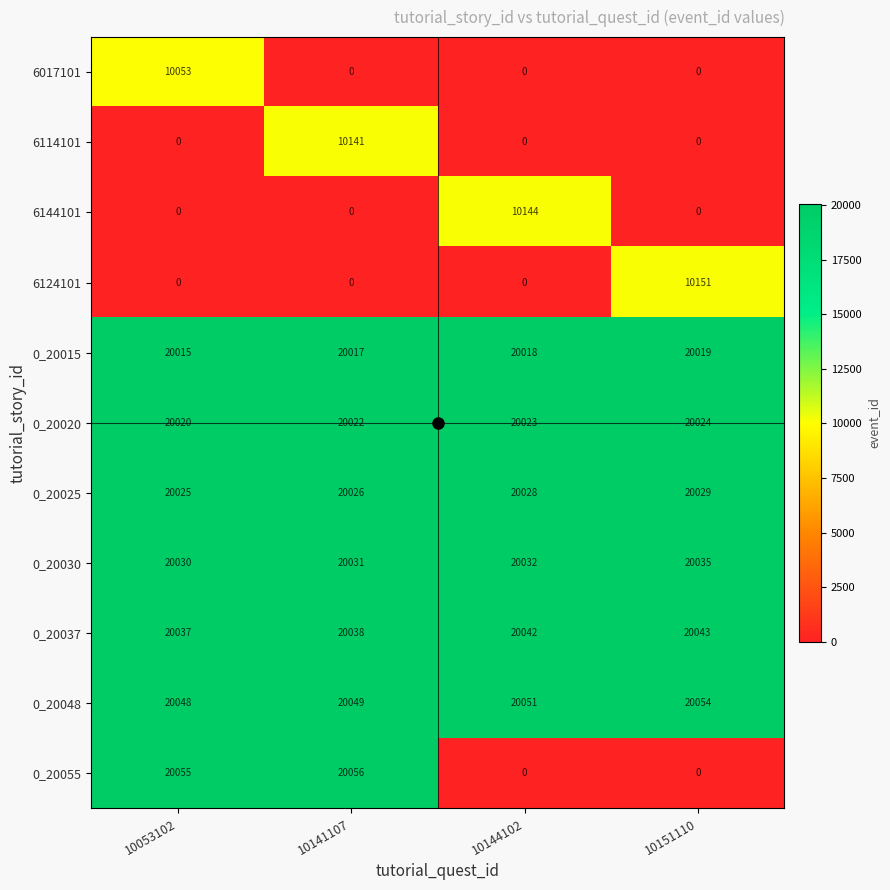

List the series in order of their peak value, highest first.

0_20055, 0_20048, 0_20037, 0_20030, 0_20025, 0_20020, 0_20015, 6124101, 6144101, 6114101, 6017101